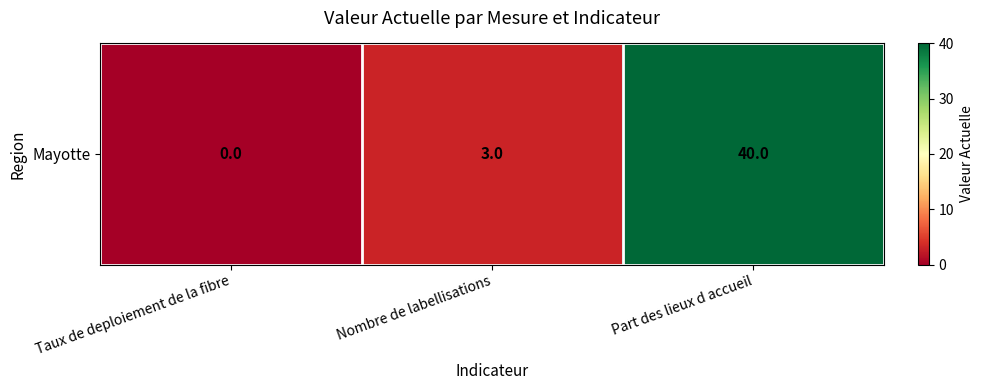

How many values are below 3?

1